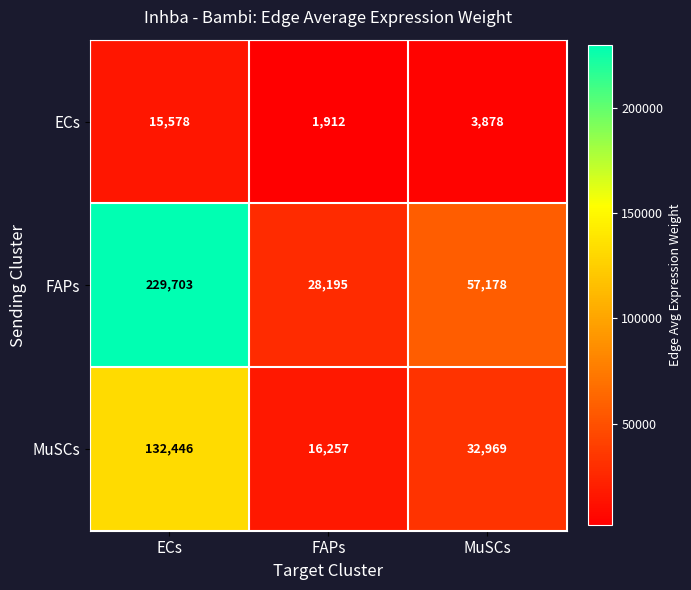

At MuSCs, list the series in order from smallest to largest.

ECs, MuSCs, FAPs